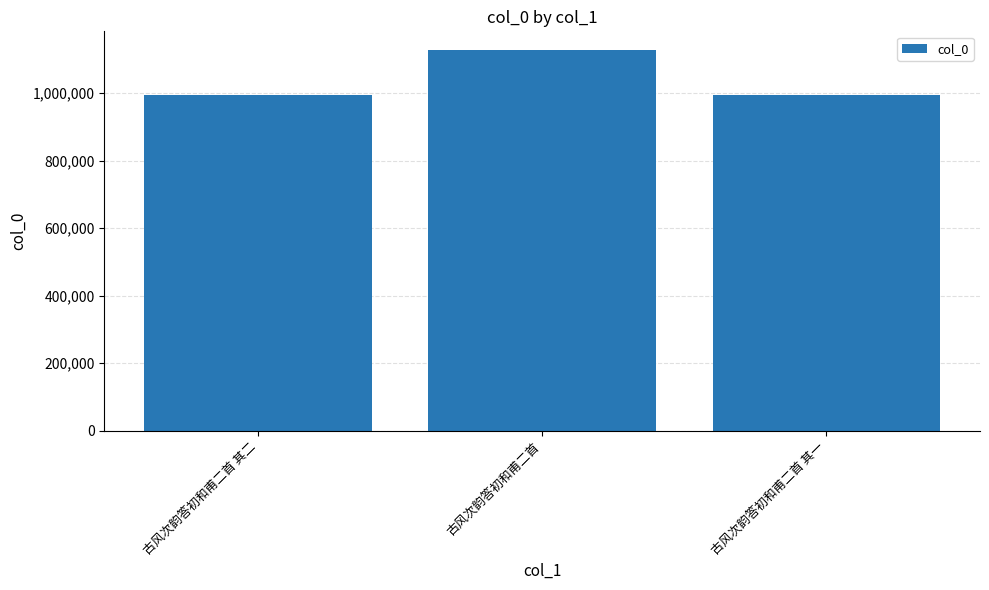

At which label is the value closest to 1061409?

古风次韵答初和甫二首 其一